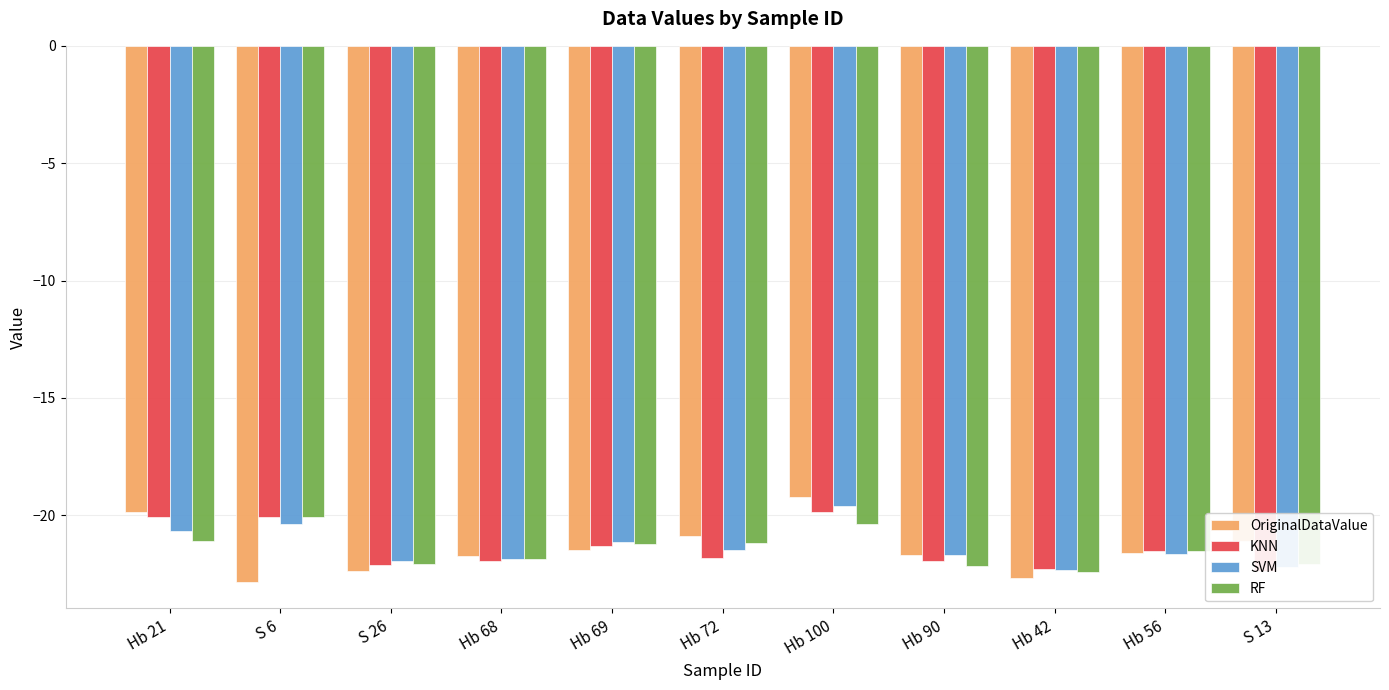

What is the label of the 9th bar from the left?

Hb 42